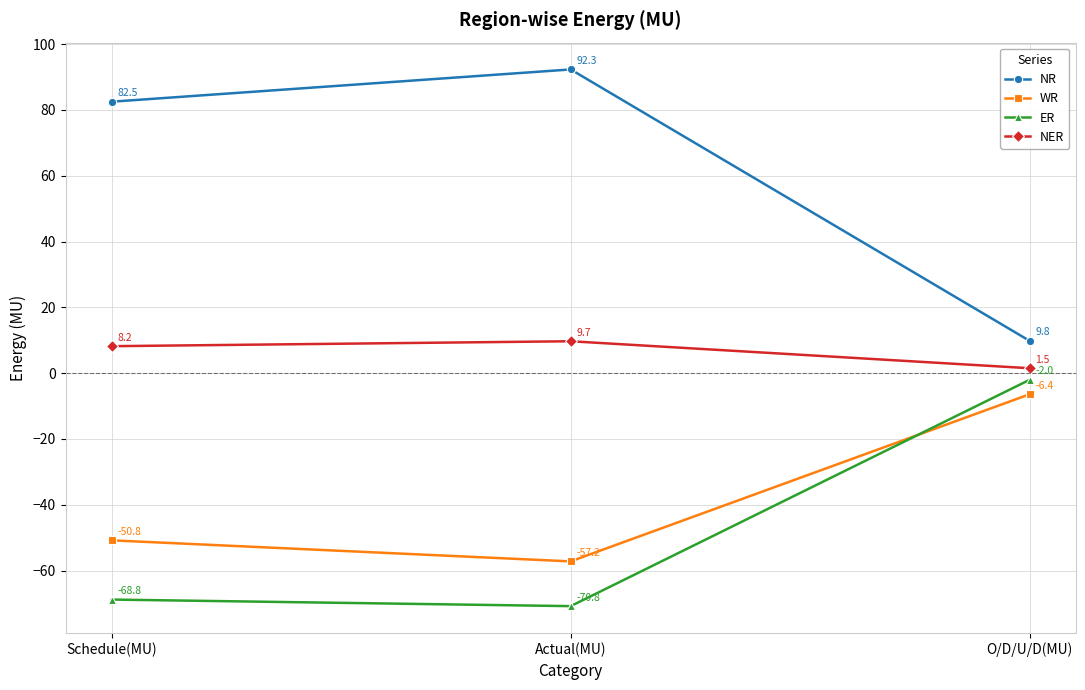

How many distinct data groups are displayed?

4